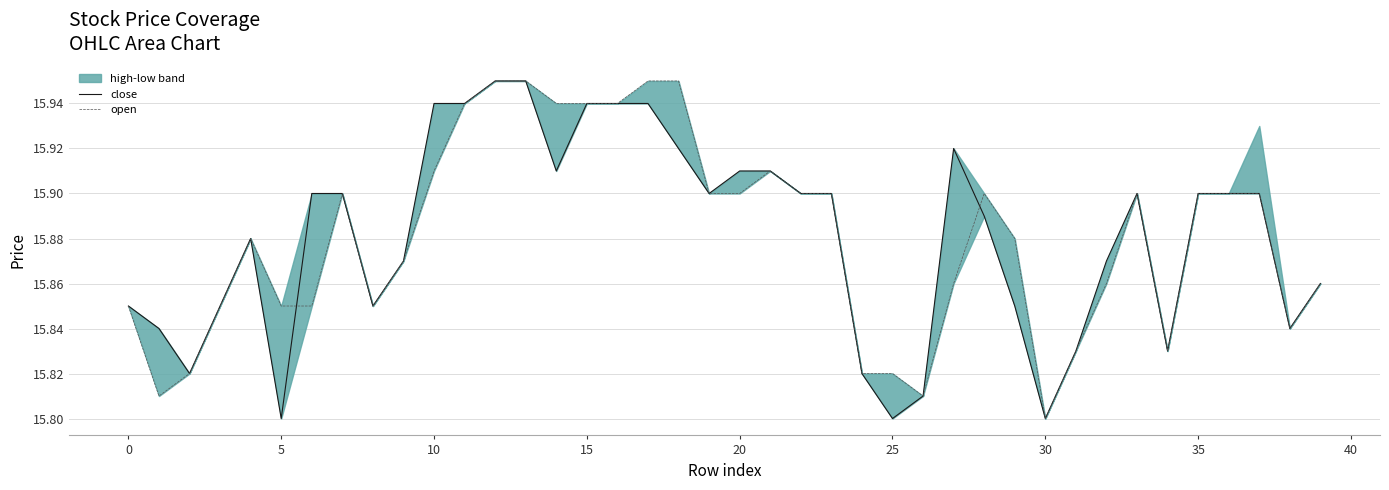

In open, how many points are lower than both neighbors (excluding endpoints)?

6